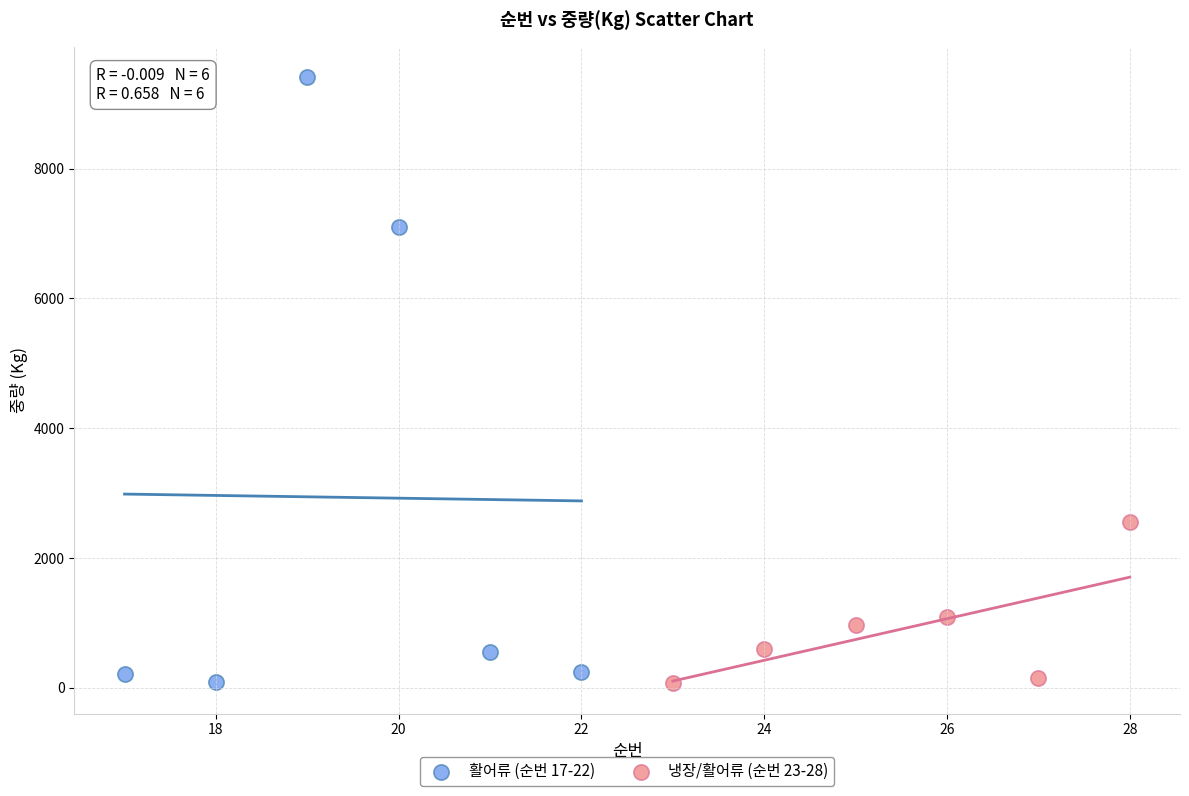

What are all the series names shown in the legend?

활어류 (순번 17-22), 냉장/활어류 (순번 23-28)